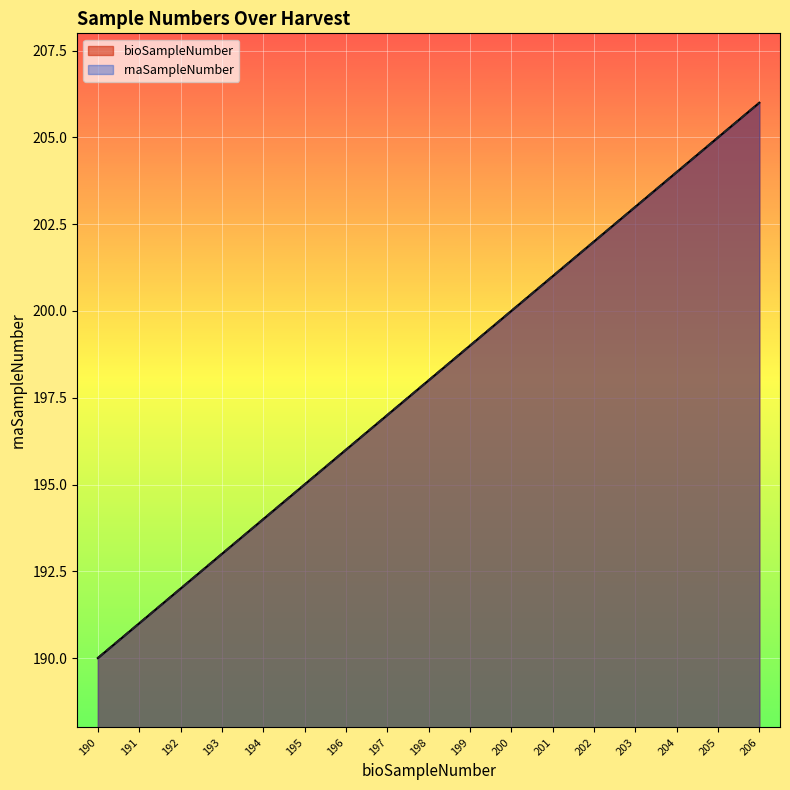

Reading left to right, transcribe all the data shown in this chart.

bioSampleNumber: 190=190	191=191	192=192	193=193	194=194	195=195	196=196	197=197	198=198	199=199	200=200	201=201	202=202	203=203	204=204	205=205	206=206
rnaSampleNumber: 190=190	191=191	192=192	193=193	194=194	195=195	196=196	197=197	198=198	199=199	200=200	201=201	202=202	203=203	204=204	205=205	206=206